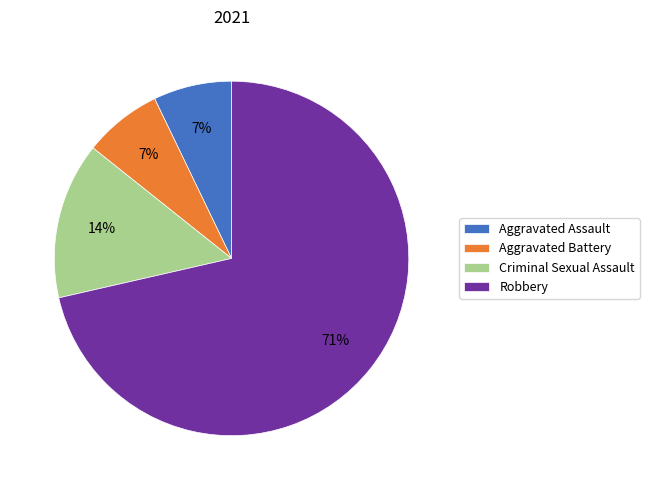

To the nearest percent, what is the difference between the Criminal Sexual Assault and Aggravated Battery slice percentages?

7%